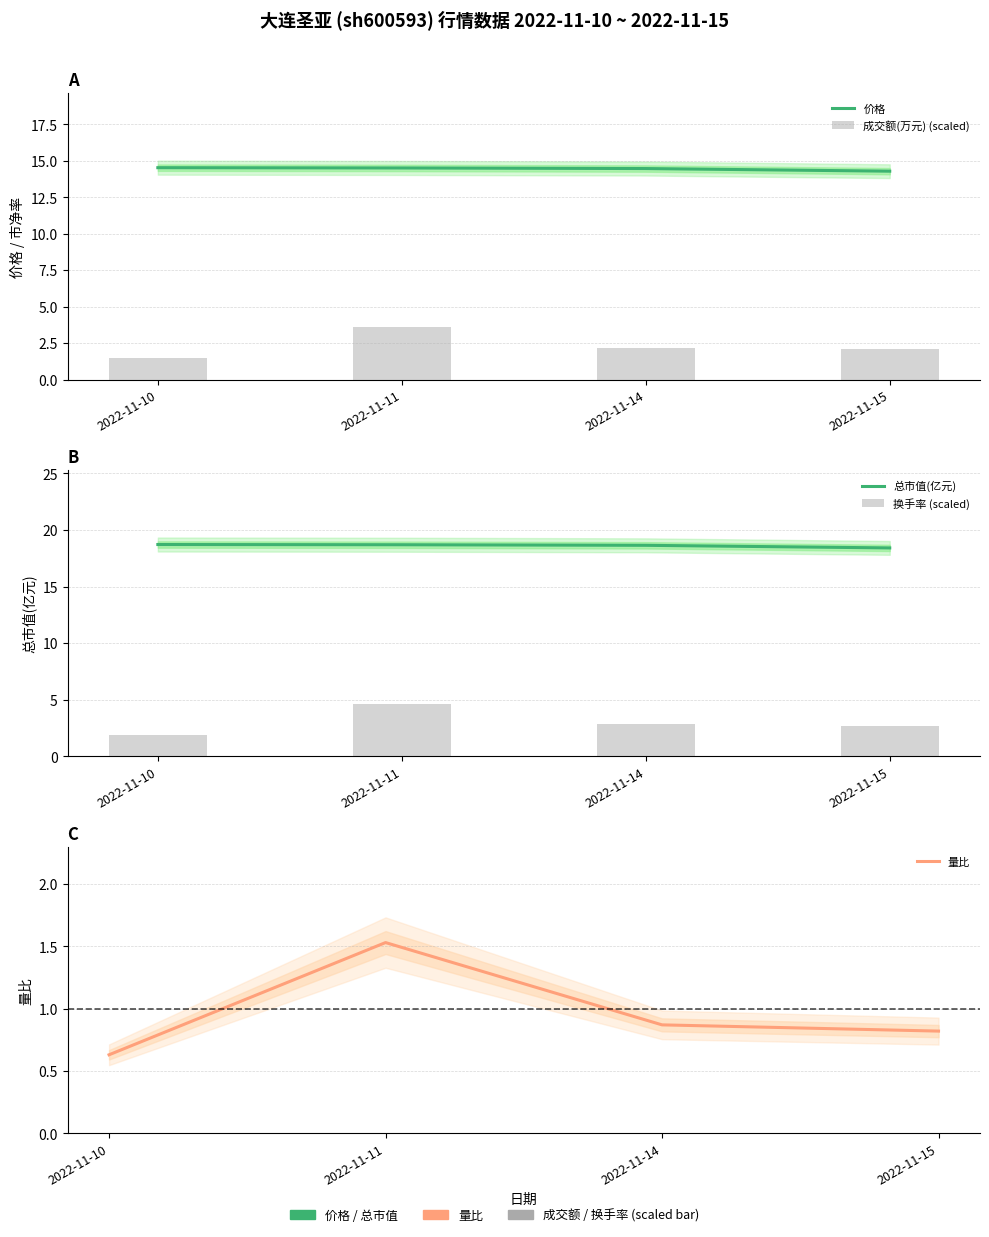

Which category has the highest value in the 换手率 (scaled) series?

2022-11-11